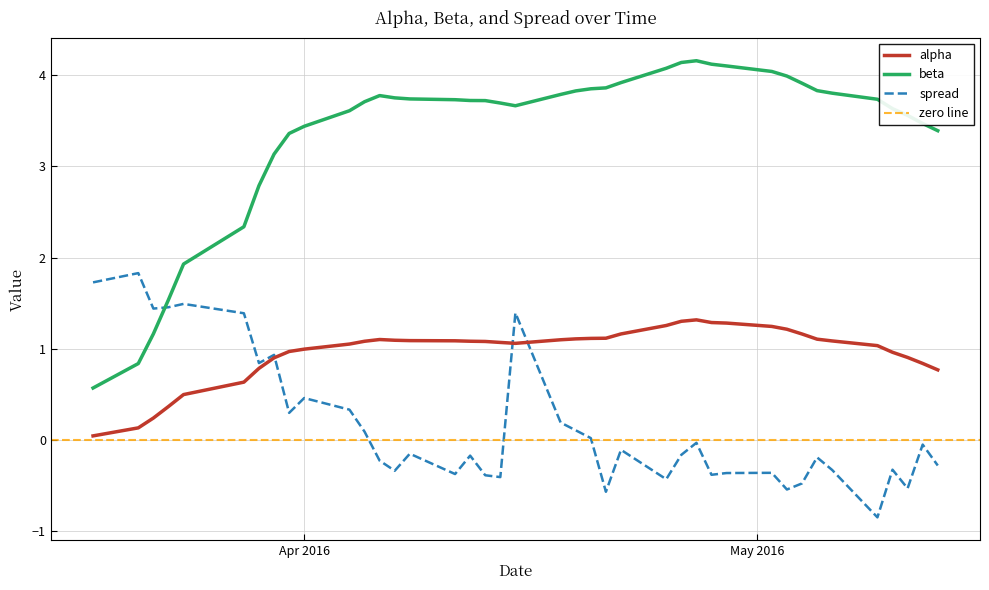

At which category does beta reach its first local valley?

2016-04-15